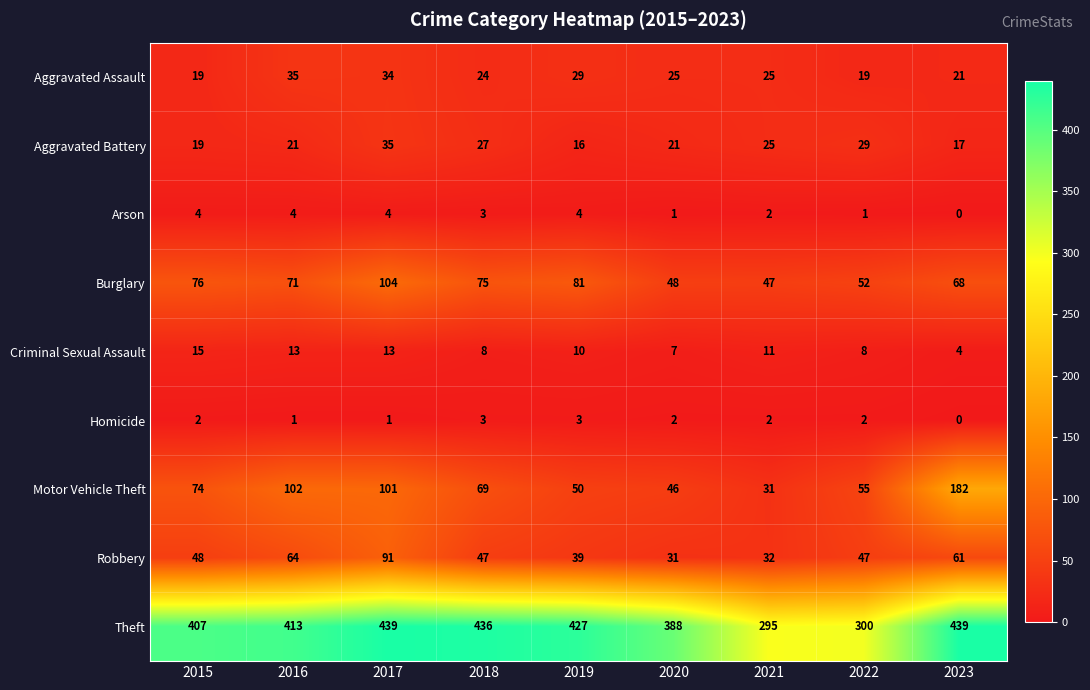

At 2016, list the series in order from smallest to largest.

Homicide, Arson, Criminal Sexual Assault, Aggravated Battery, Aggravated Assault, Robbery, Burglary, Motor Vehicle Theft, Theft